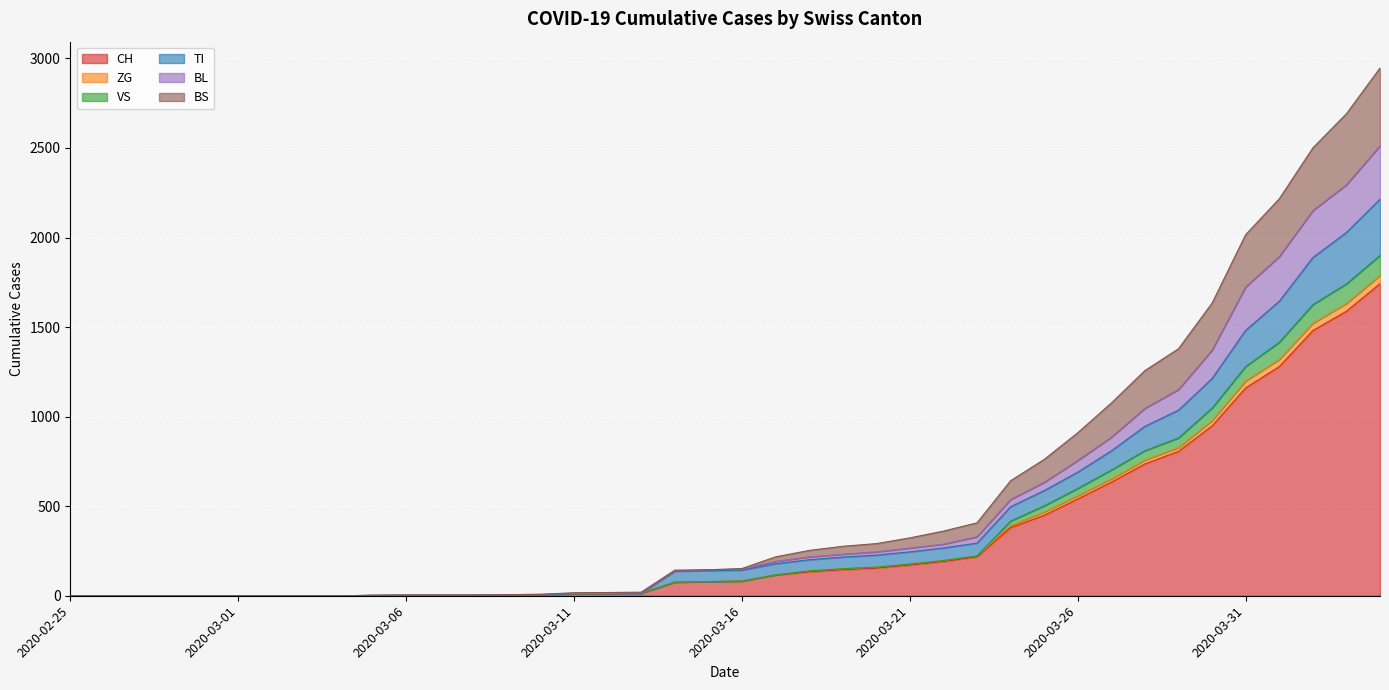

How many lines are shown in the chart?

6